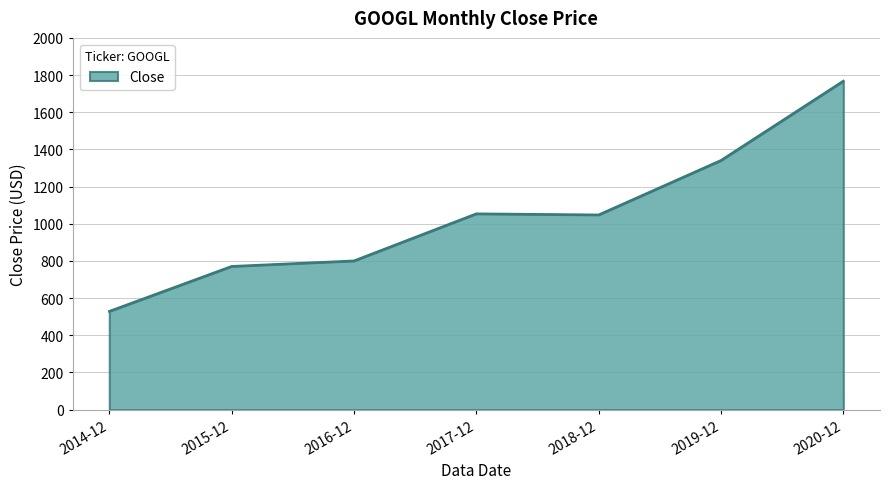

Which category has the highest value across all series?

2020-12